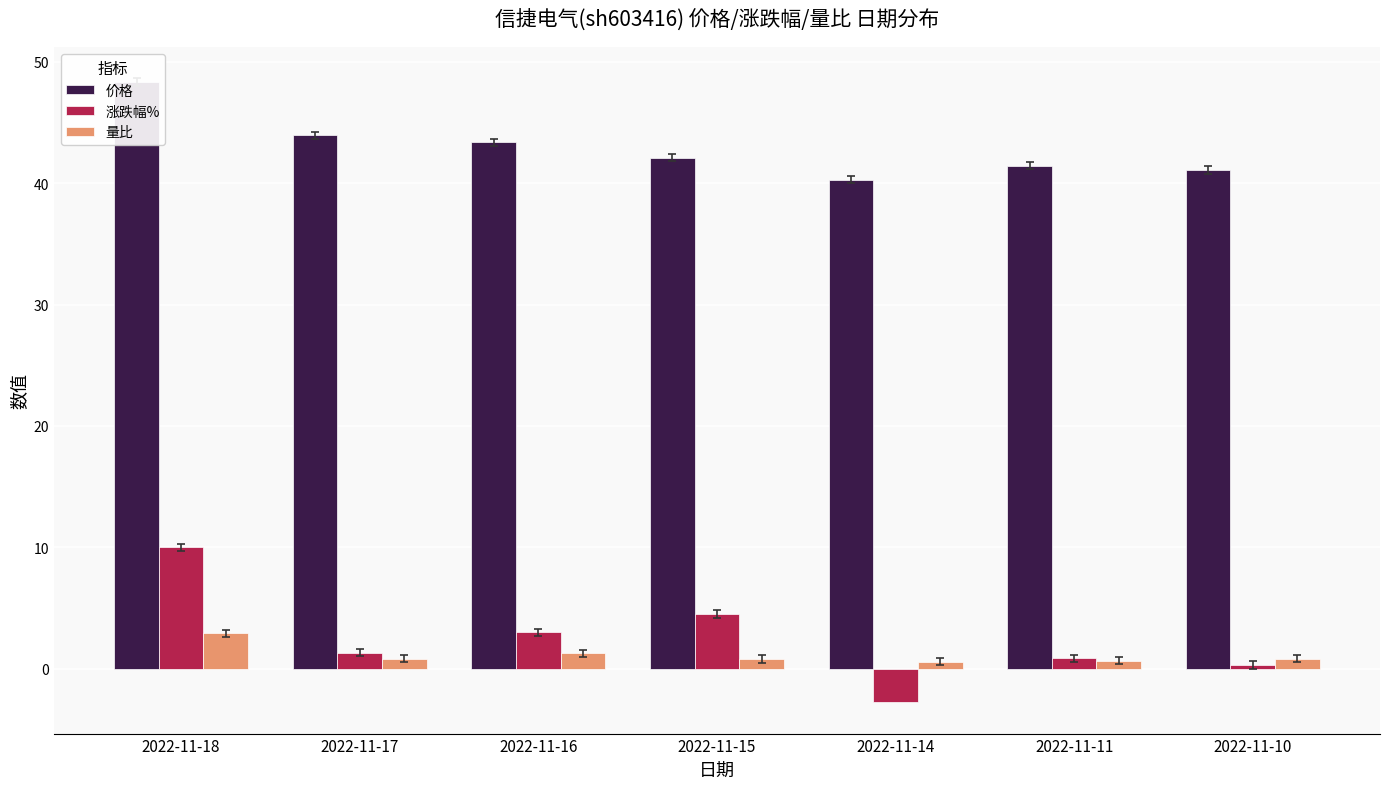

What is the total value across all series at 2022-11-15?

47.4